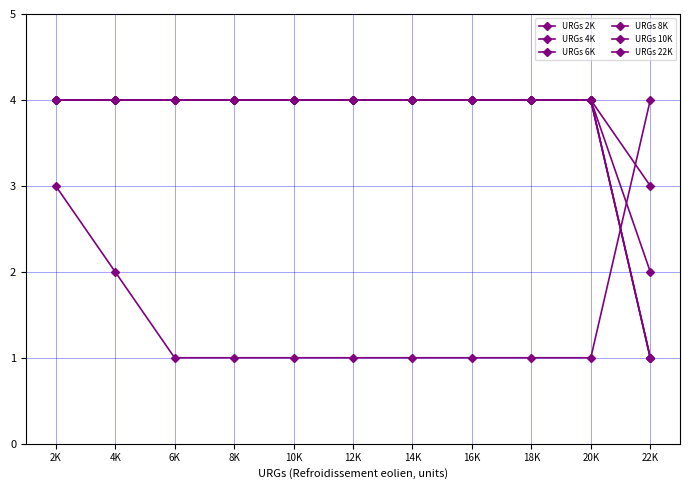

The value of URGs 10K at 6K is 6. True or false?

False